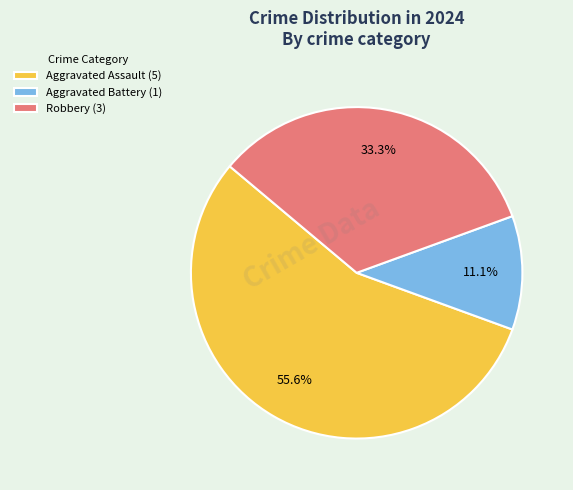

Do Aggravated Assault and Aggravated Battery together represent more than half of the pie?

Yes